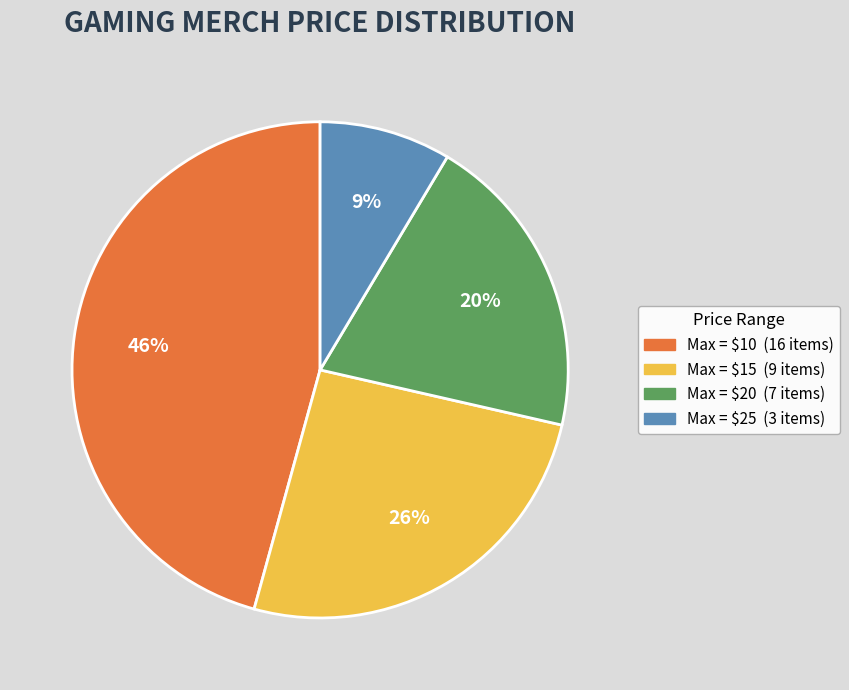

To the nearest percent, what is the difference between the largest and smallest slice percentages?

37%